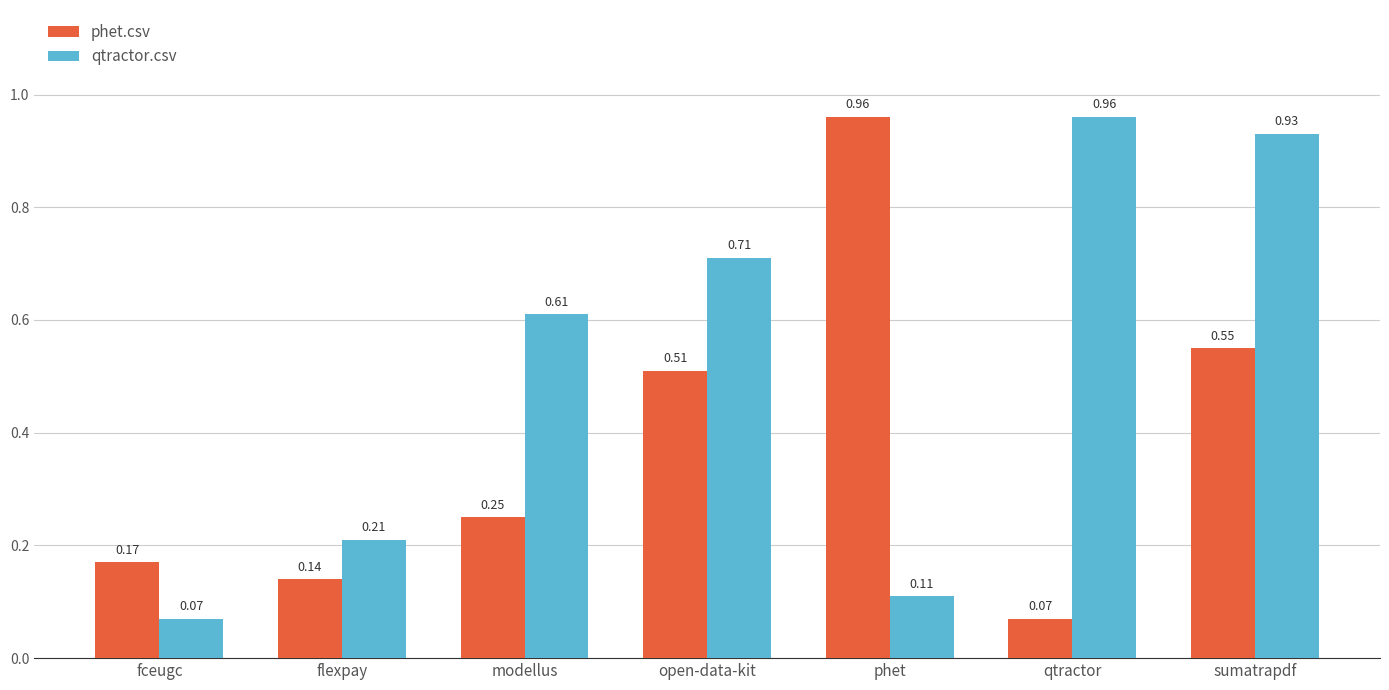

What is the sum of the qtractor.csv values at open-data-kit and phet?

0.8